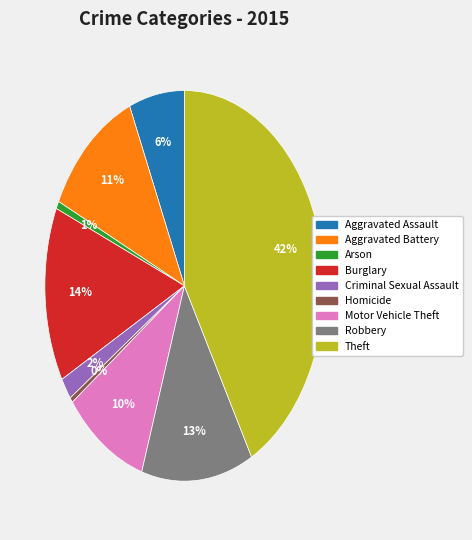

What is the largest slice in the pie chart?

Theft